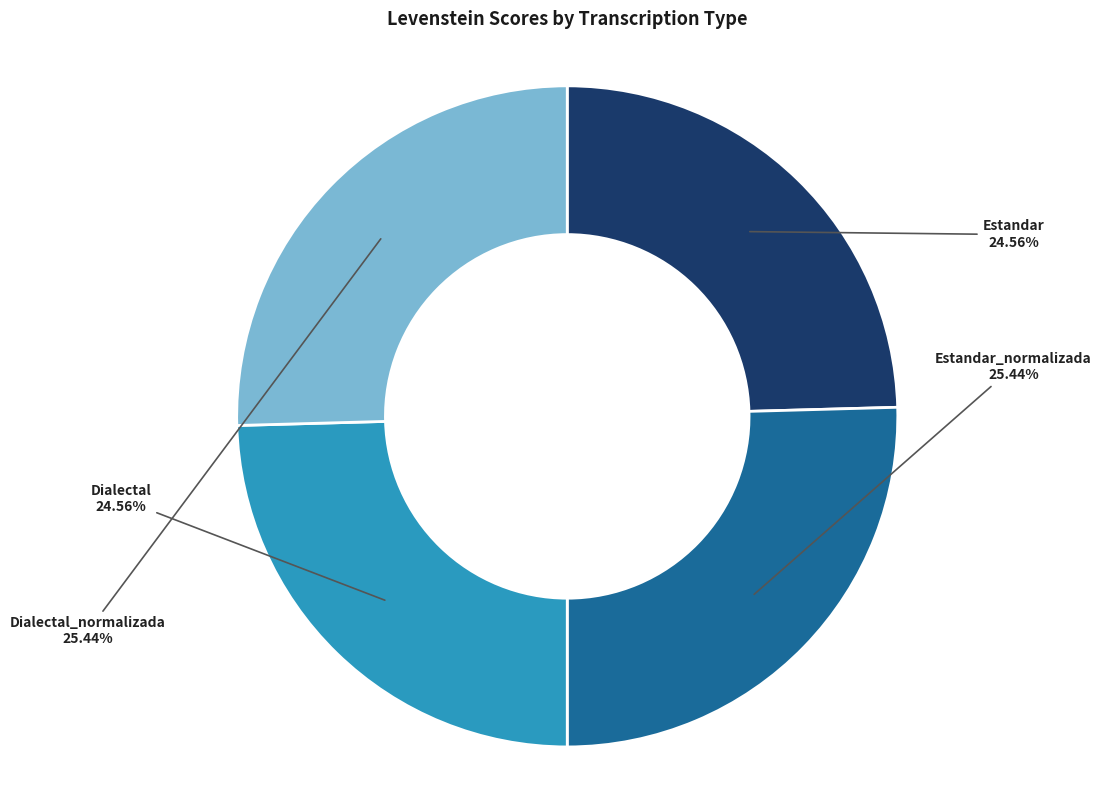

How many slices are in this pie chart?

4